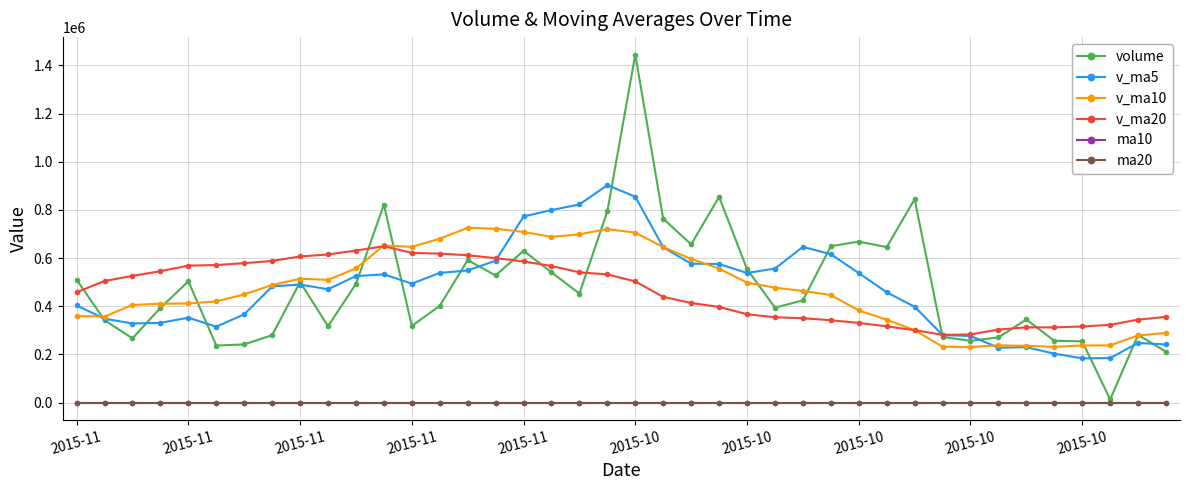

What is the maximum value shown in the chart?

1445259.6